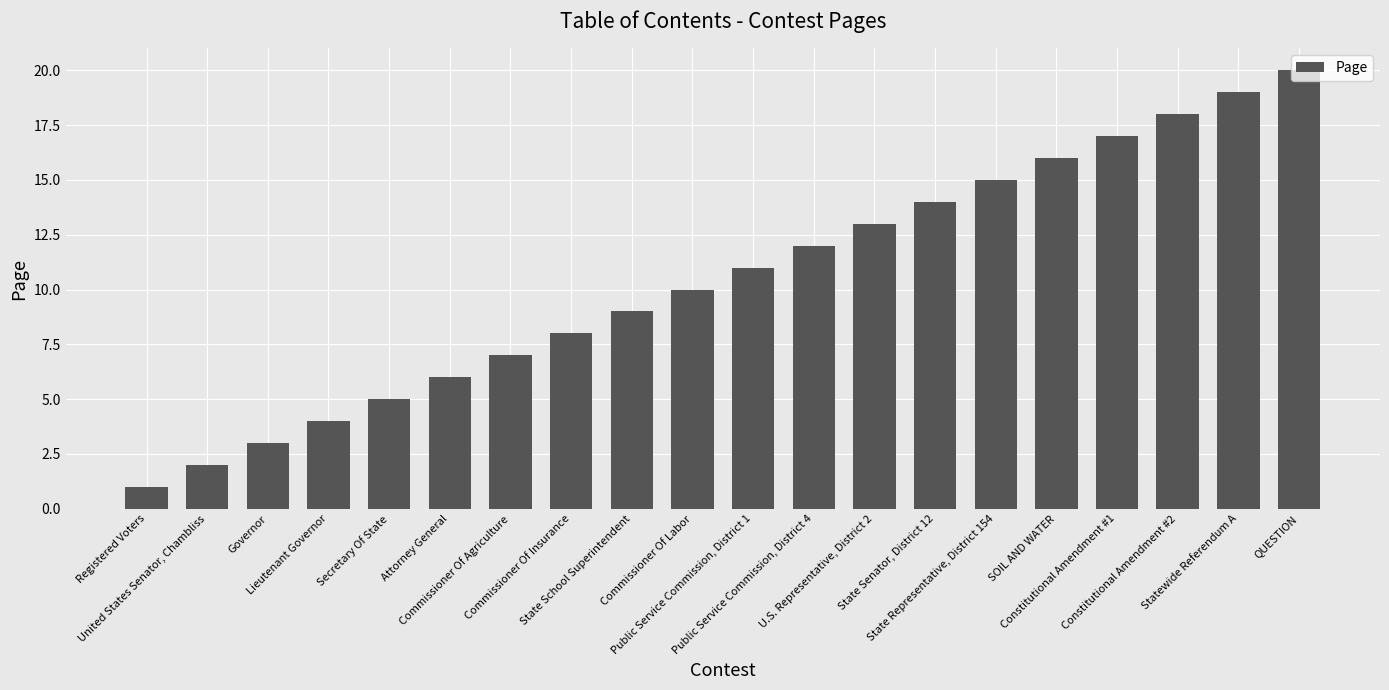

What is the sum of the values at State Senator, District 12 and SOIL AND WATER?

30